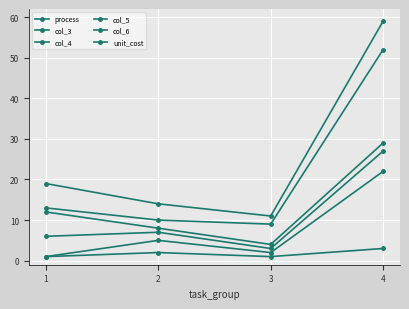

Is this an area chart (filled region under the line)?

No